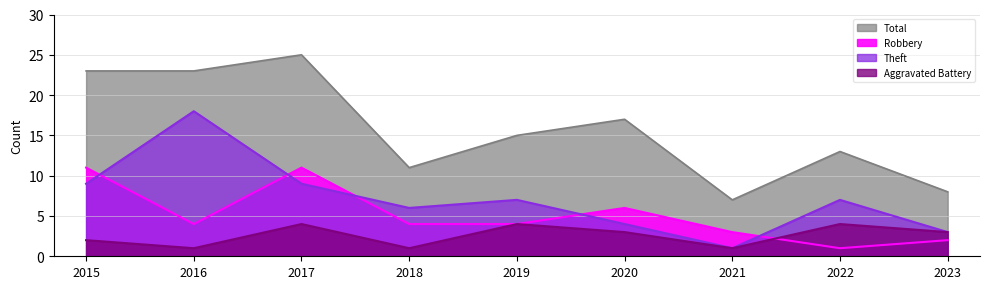

Reading left to right, extract all data points from this chart.

Aggravated Battery: 2	1	4	1	4	3	1	4	3
Robbery: 11	4	11	4	4	6	3	1	2
Theft: 9	18	9	6	7	4	1	7	3
Total: 23	23	25	11	15	17	7	13	8